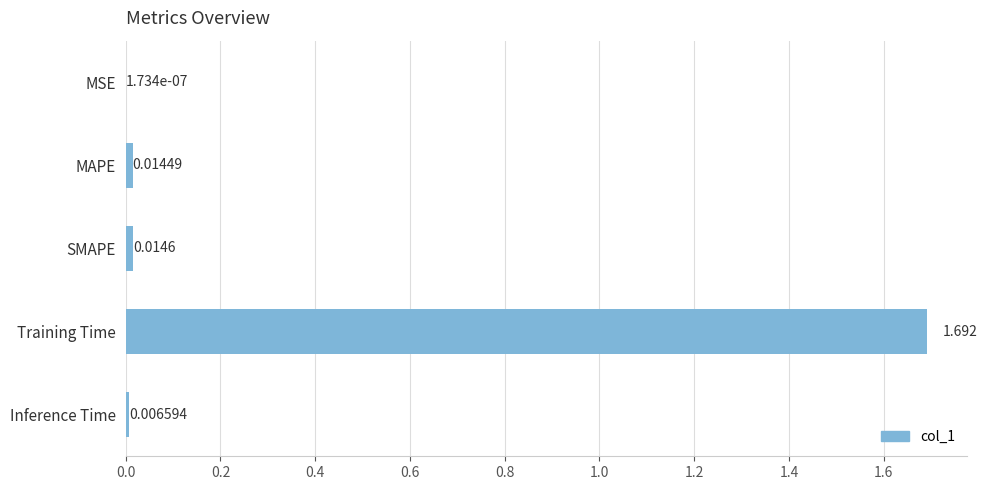

How many data points does each series have?

5